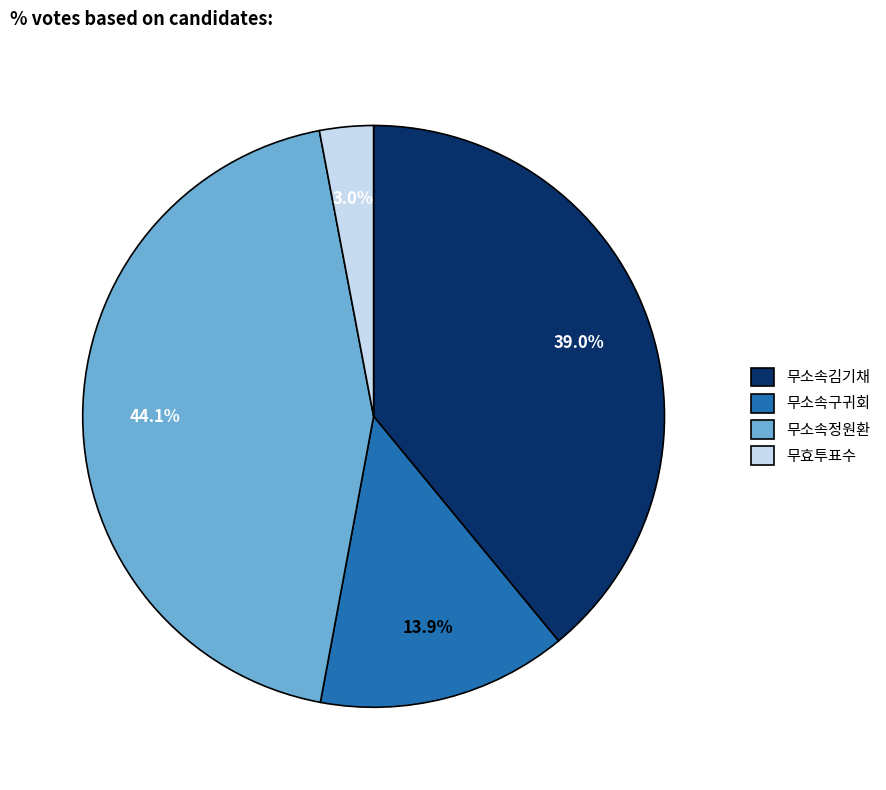

Is 무소속구귀회 the majority of the pie?

No